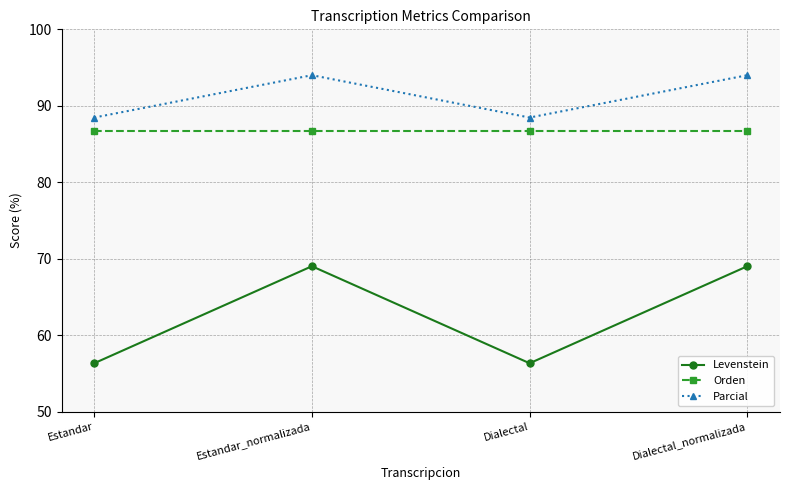

Reading right to left, list all the values displayed in this chart.

Levenstein: 69.0	56.3	69.0	56.3
Orden: 86.7	86.7	86.7	86.7
Parcial: 94.0	88.5	94.0	88.5